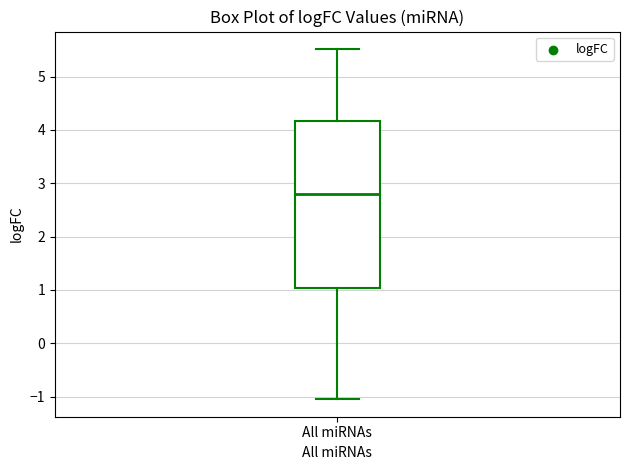

Transcribe this box plot: give where the median line is, the range the box spans, and where the two whiskers end, as read against the y-axis. The values are not printed on the chart, so give them approximately, as read against the axis.

median 2.8, box 1.0 to 4.2, whiskers -1.0 to 5.5